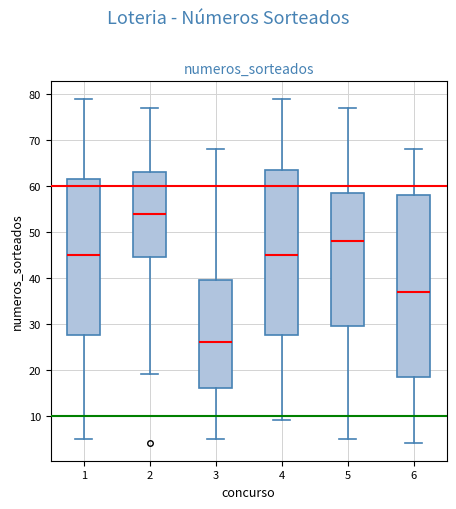

Comparing the boxes themselves (not the whiskers), which one is the tallest?

6